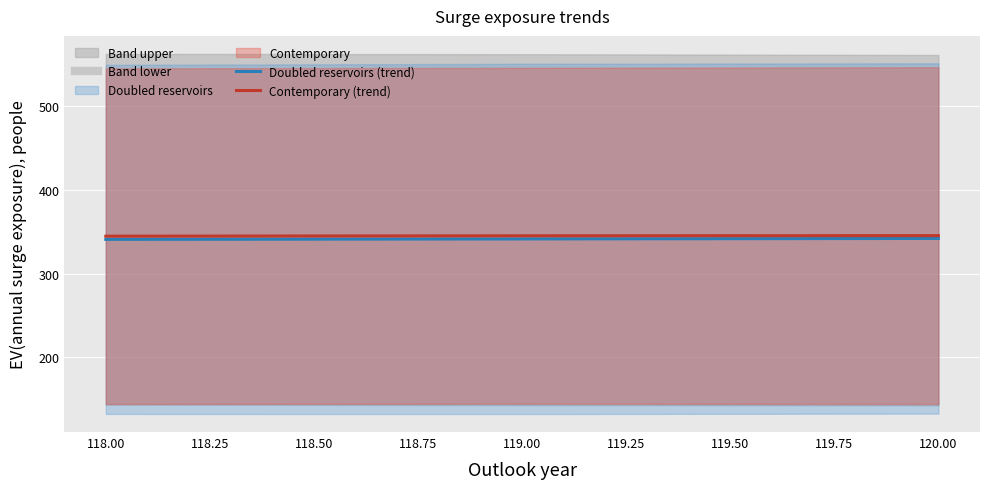

Reading left to right, list all the values displayed in this chart.

Doubled reservoirs (trend): 341.1	341.7	342.2
Contemporary (trend): 345.0	345.4	345.6